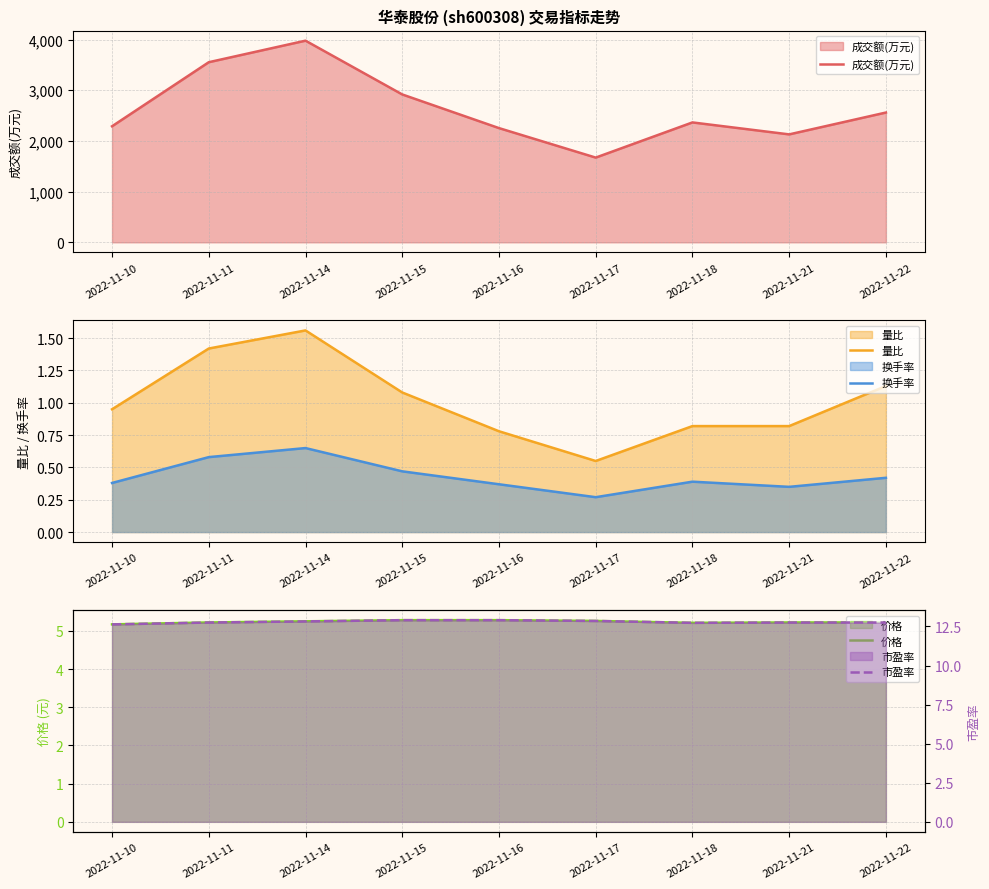

Reading left to right, list all the values displayed in this chart.

成交额(万元): 2290.0	3554.0	3979.0	2918.0	2254.0	1672.0	2366.0	2130.0	2561.0
量比: 0.9	1.4	1.6	1.1	0.8	0.6	0.8	0.8	1.1
换手率: 0.4	0.6	0.7	0.5	0.4	0.3	0.4	0.3	0.4
价格: 5.2	5.2	5.2	5.3	5.3	5.3	5.2	5.2	5.2
市盈率: 12.6	12.8	12.8	12.9	12.9	12.8	12.7	12.8	12.8